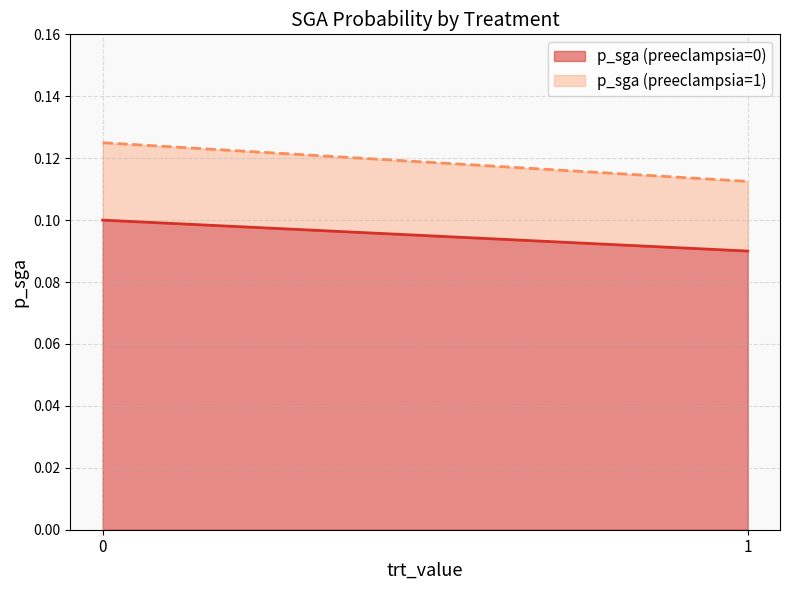

What is the approximate value of p_sga (preeclampsia=0) at 1?

0.1